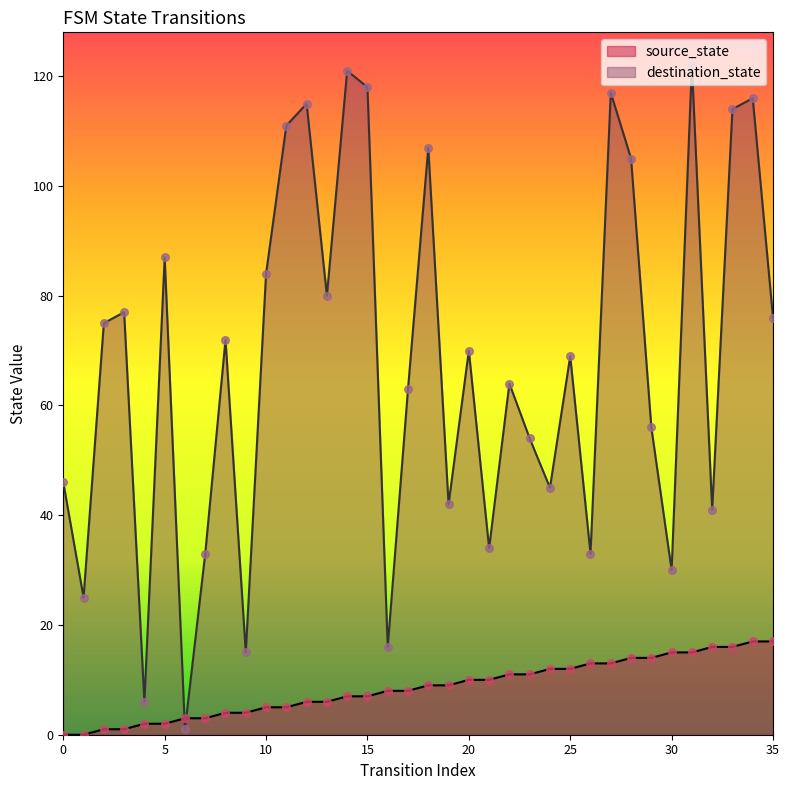

What is the total value across all series at 24?

57